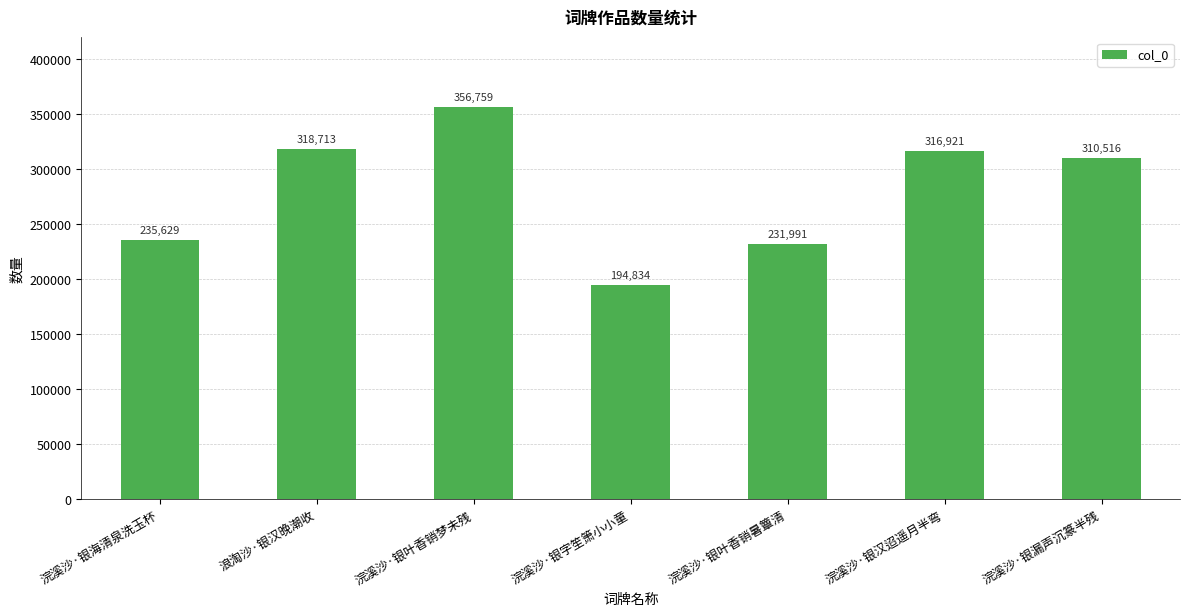

What is the sum of the values at 浣溪沙·银字笙箫小小童 and 浣溪沙·银汉迢遥月半弯?

511755